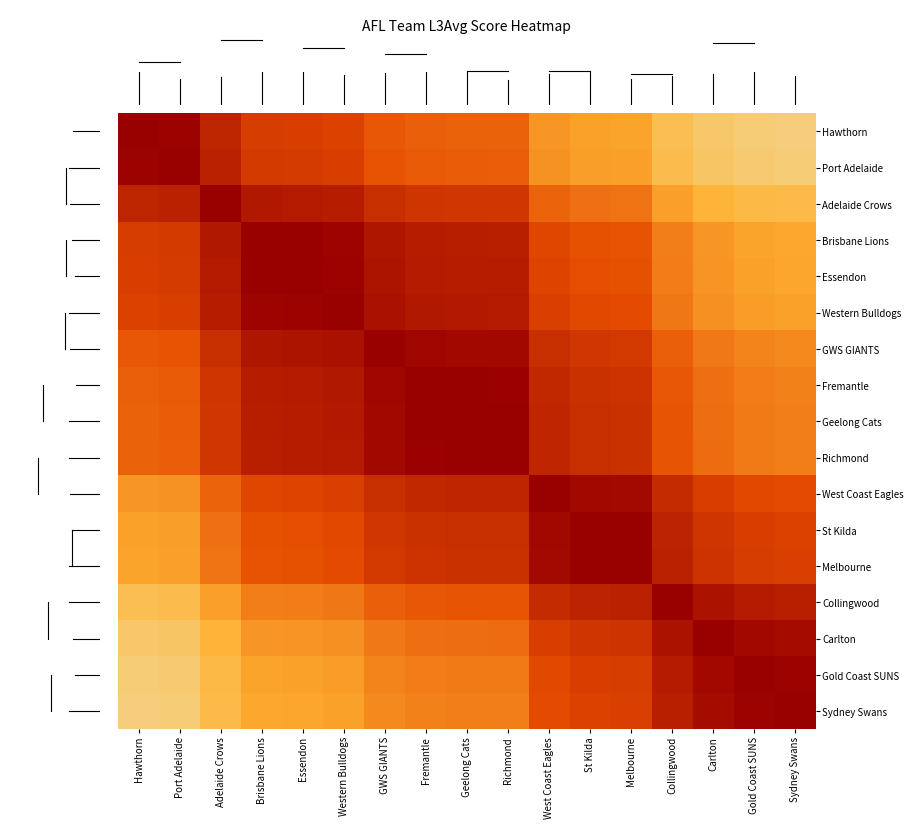

The value of Hawthorn at Gold Coast SUNS is 0.1. True or false?

False